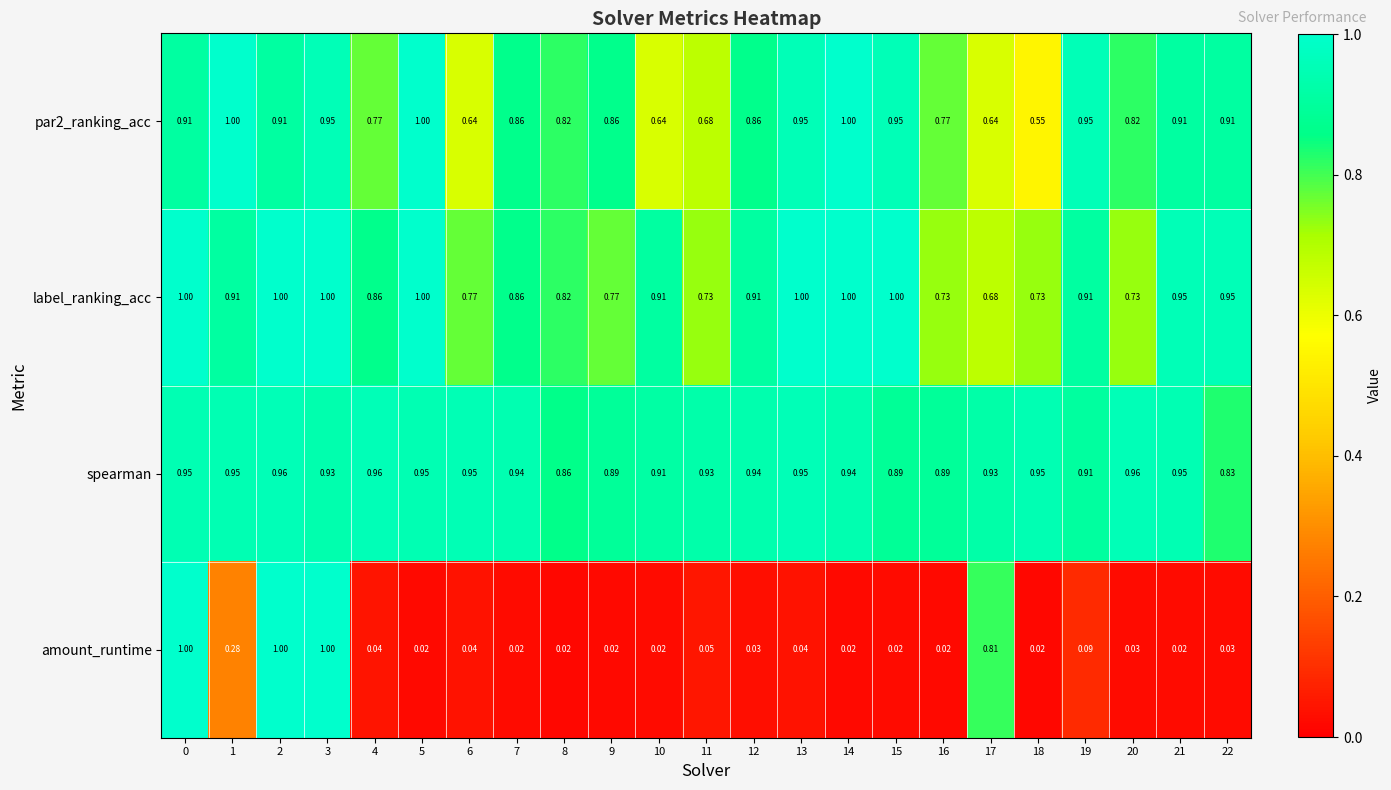

Which series has the largest range (max minus min)?

amount_runtime